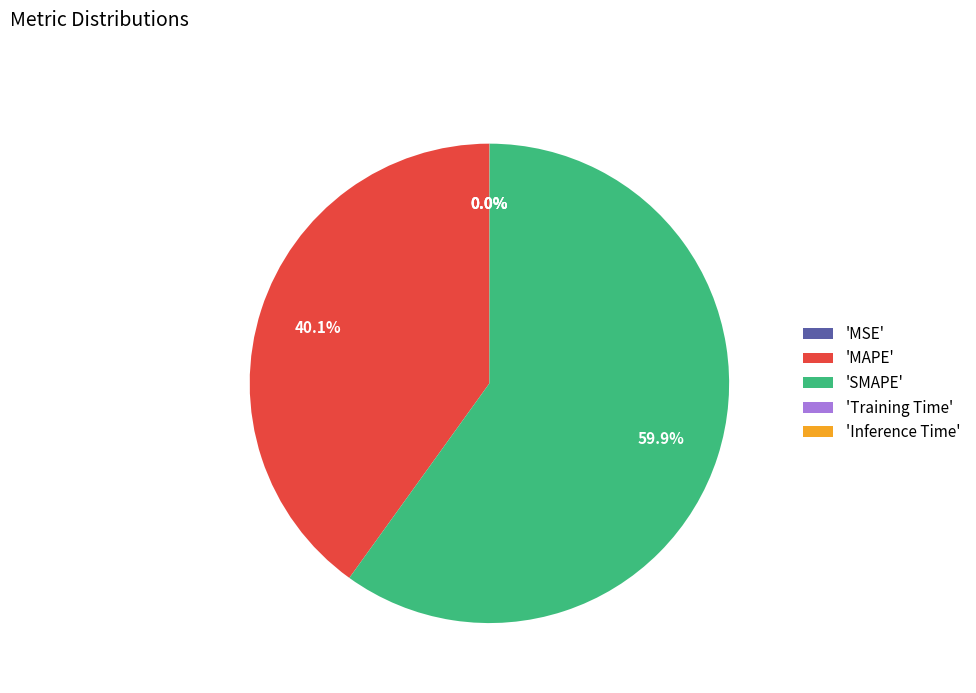

Which slice is the largest?

'SMAPE'